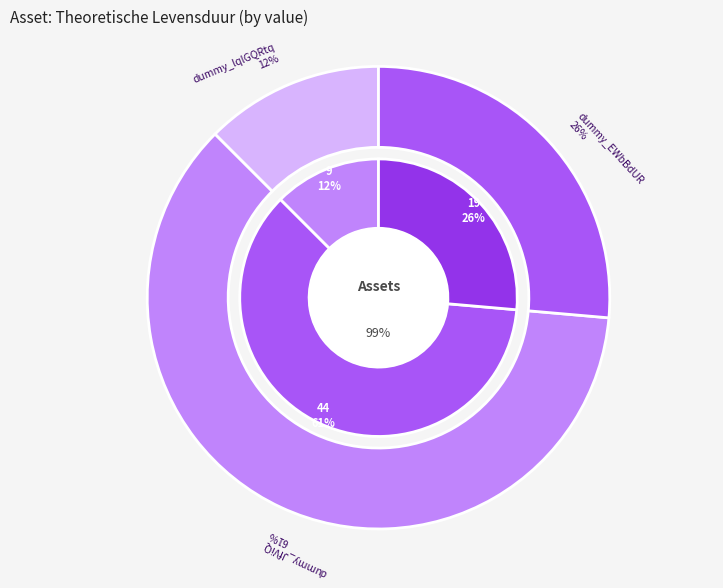

To the nearest percent, what portion does dummy_EWbBdUR represent?

26%